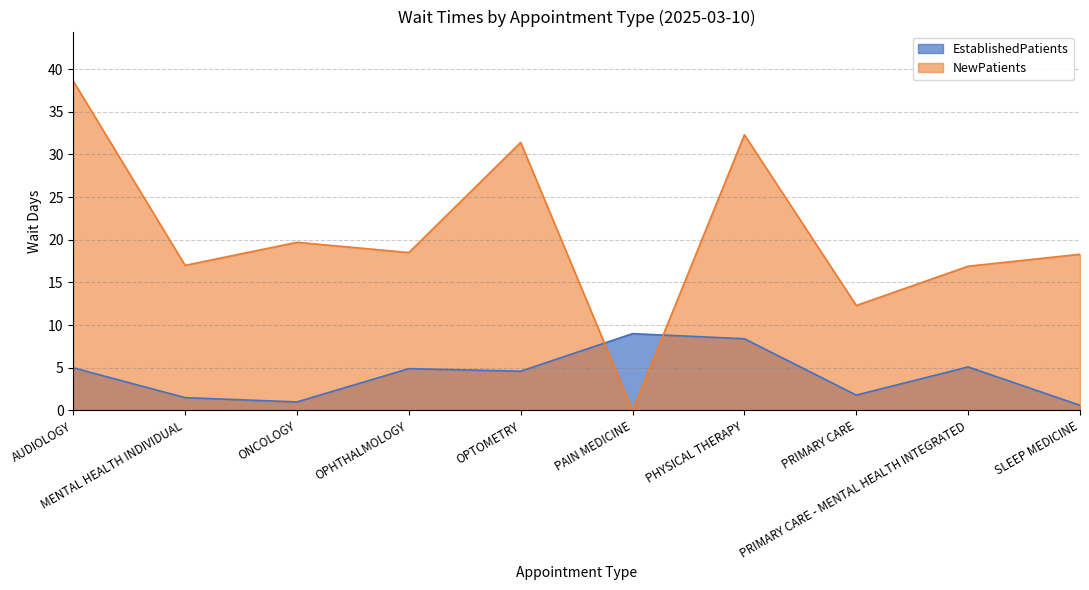

What is the difference between the second highest and minimum values in the EstablishedPatients series?

7.8